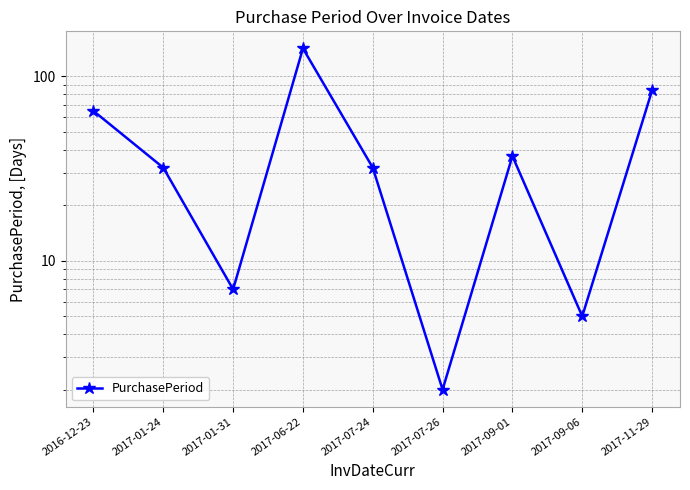

The value at 2017-07-24 is 32. True or false?

True